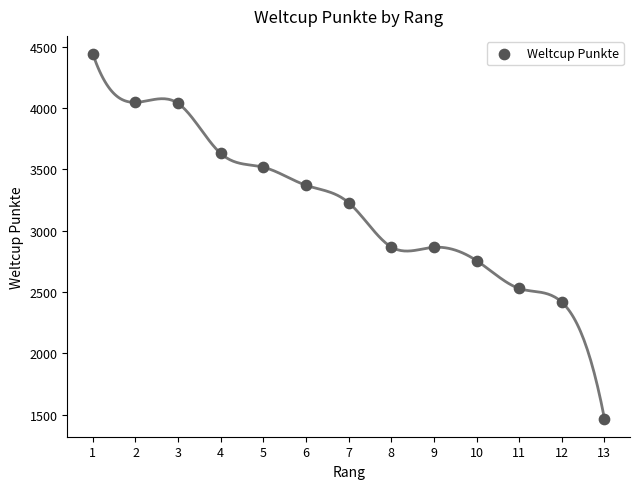

What is the range of X values (max minus min)?

12